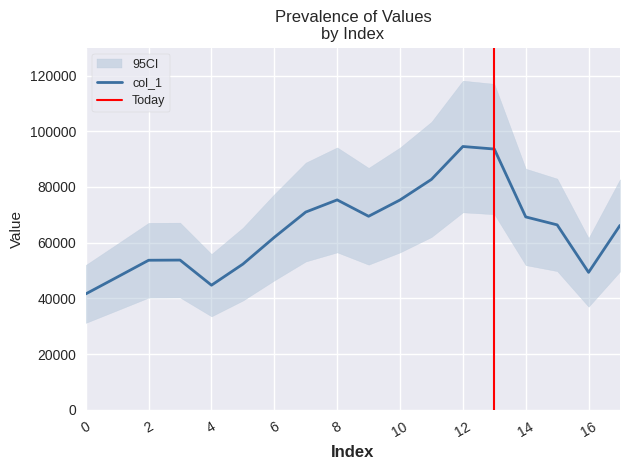

How many interior local valleys (lower than both neighbors) does the data have?

3